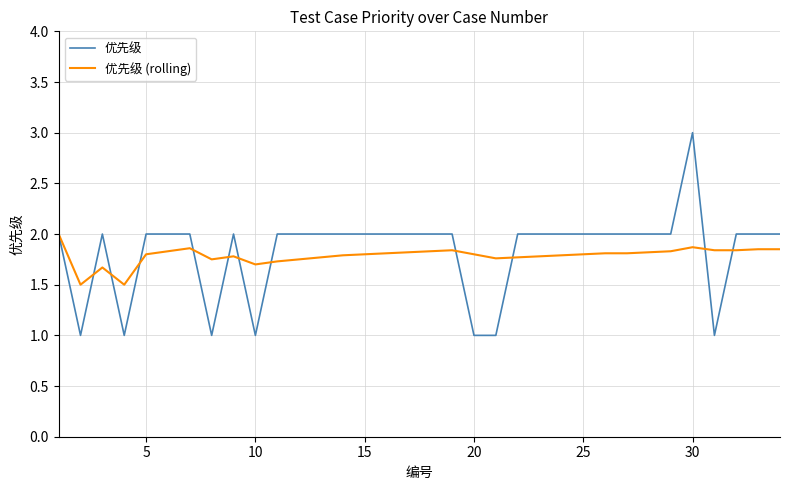

What is the lowest value of the 优先级 (rolling) series?

1.5